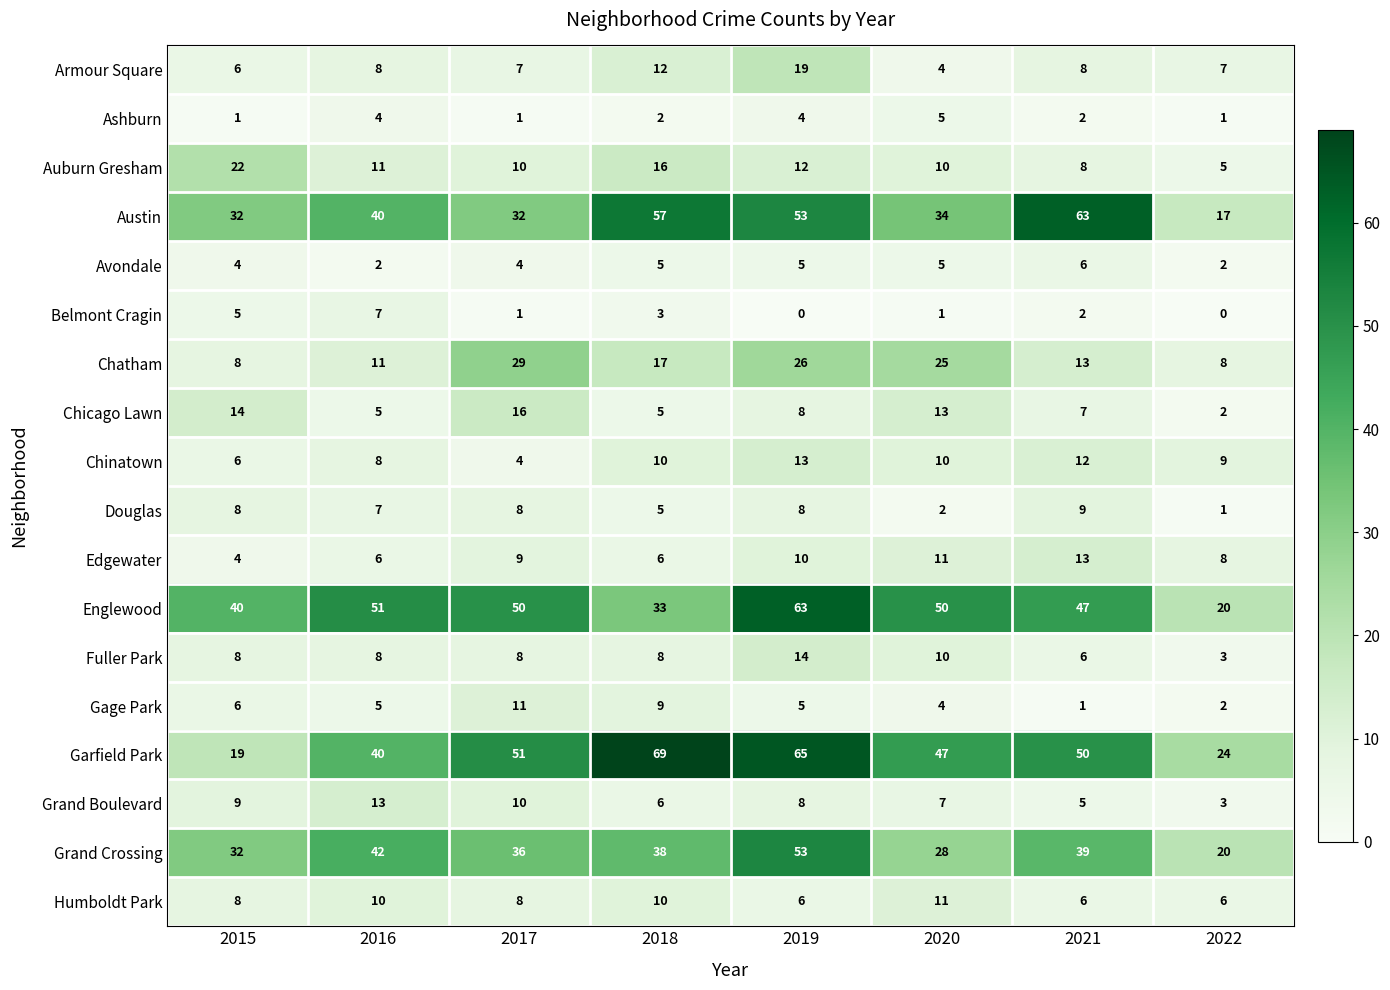

What is the sum of the Fuller Park values at 2015 and 2017?

16